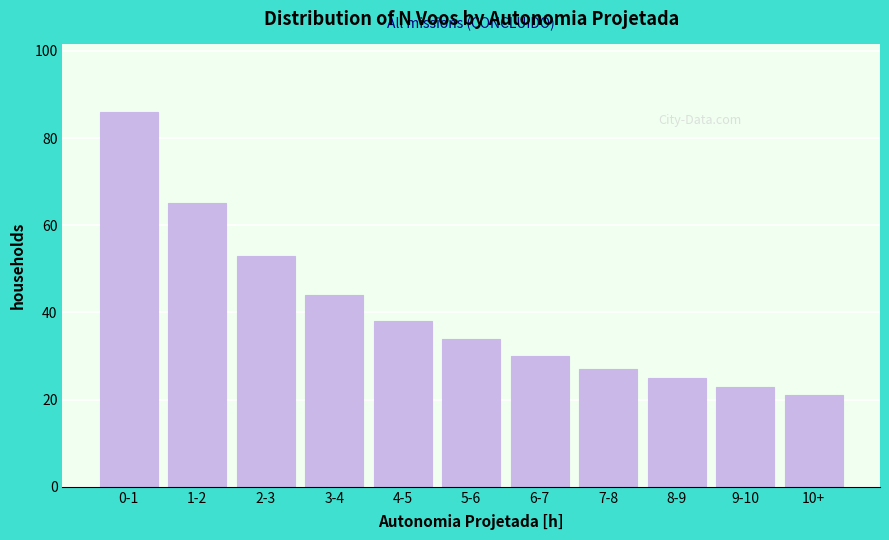

Reading left to right, extract all data points from this chart.

0-1=86	1-2=65	2-3=53	3-4=44	4-5=38	5-6=34	6-7=30	7-8=27	8-9=25	9-10=23	10+=21